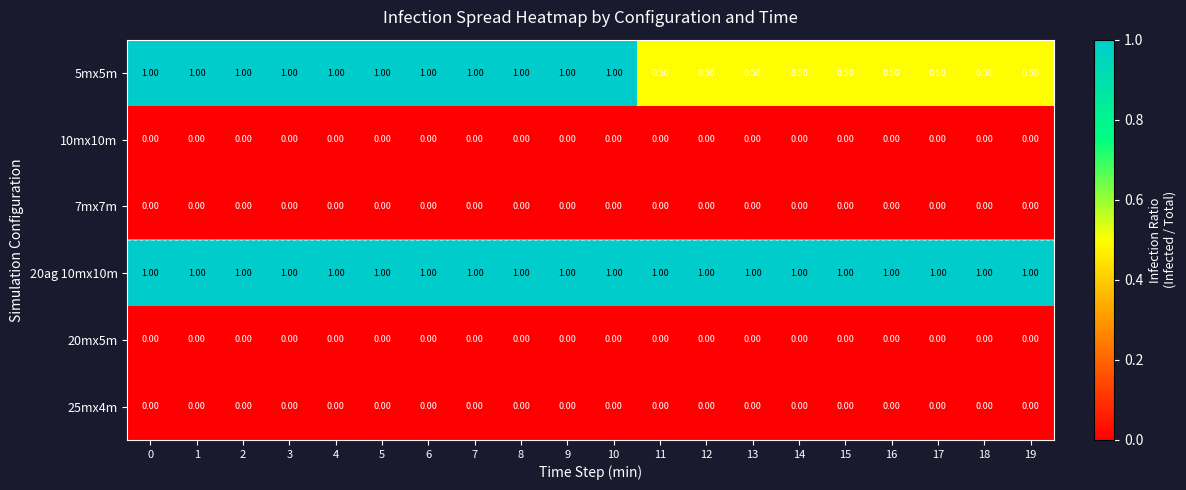

What is the total value across all series at 7?

2.0